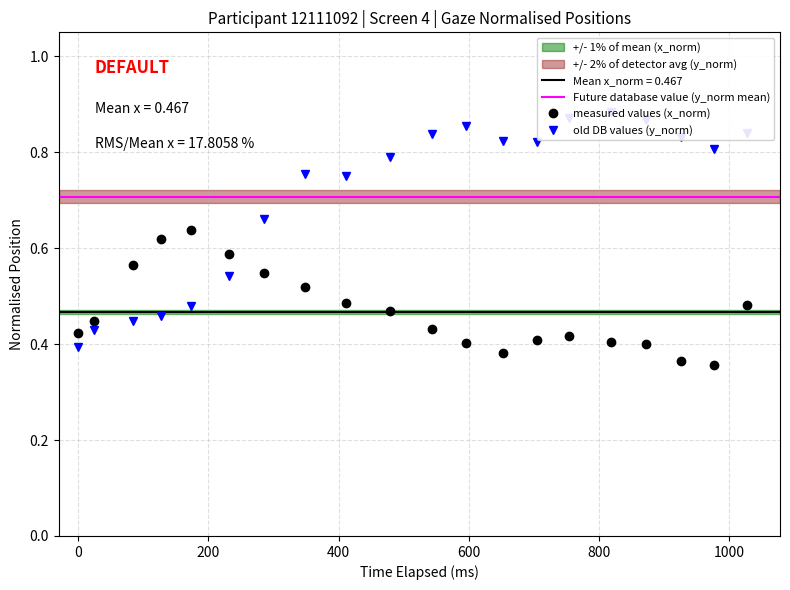

Count the measured values (x_norm) values in the range 0 to 1.

20